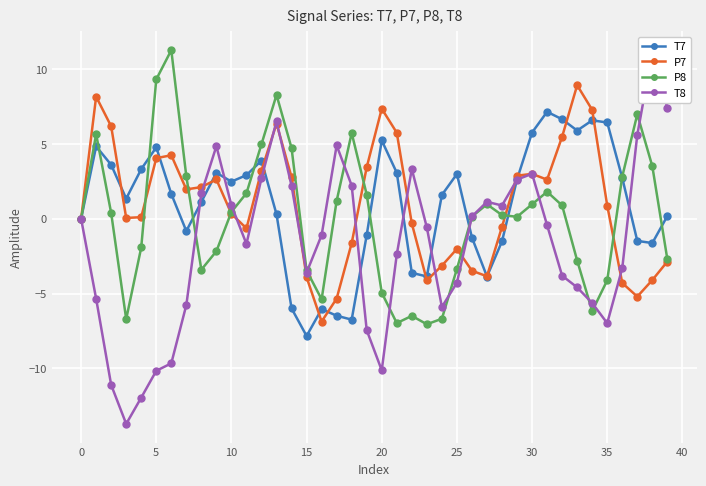

What is the difference between the second highest and second lowest values in the P7 series?

13.5